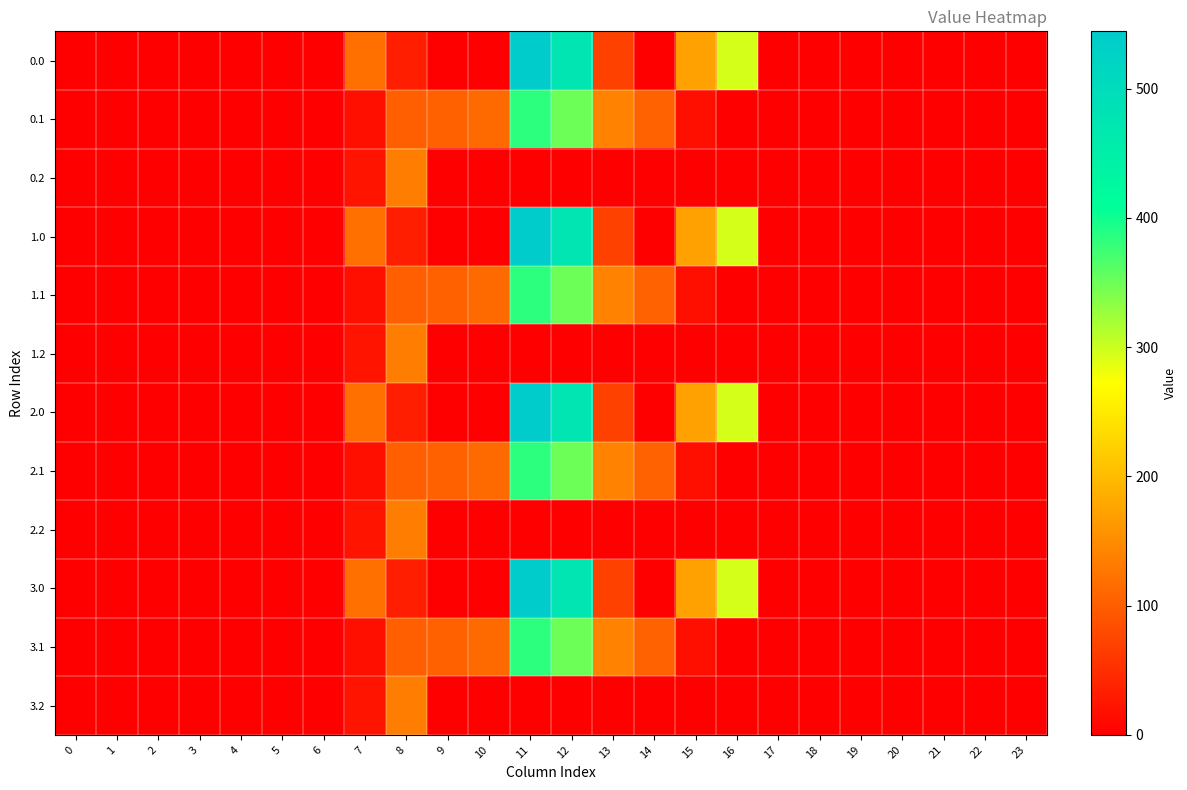

Reading left to right, extract all data points from this chart.

0.0: 0=0.0	1=0.0	2=0.0	3=0.0	4=0.0	5=0.0	6=0.0	7=120.6	8=35.0	9=0.0	10=0.0	11=544.3	12=477.2	13=70.2	14=0.3	15=172.8	16=294.5	17=0.0	18=0.0	19=0.0	20=0.0	21=0.0	22=0.0	23=0.0
0.1: 0=0.0	1=0.0	2=0.0	3=0.0	4=0.0	5=0.0	6=0.0	7=17.7	8=102.3	9=104.8	10=114.0	11=384.7	12=350.8	13=141.2	14=105.5	15=17.3	16=0.0	17=0.0	18=0.0	19=0.0	20=0.0	21=0.0	22=0.0	23=0.0
0.2: 0=0.0	1=0.0	2=0.0	3=0.0	4=0.0	5=0.0	6=0.0	7=22.3	8=134.2	9=0.0	10=0.0	11=0.0	12=0.0	13=0.0	14=0.0	15=0.0	16=0.0	17=0.0	18=0.0	19=0.0	20=0.0	21=0.0	22=0.0	23=0.0
1.0: 0=0.0	1=0.0	2=0.0	3=0.0	4=0.0	5=0.0	6=0.0	7=120.6	8=35.0	9=0.0	10=0.0	11=544.3	12=477.2	13=70.2	14=0.3	15=172.8	16=294.5	17=0.0	18=0.0	19=0.0	20=0.0	21=0.0	22=0.0	23=0.0
1.1: 0=0.0	1=0.0	2=0.0	3=0.0	4=0.0	5=0.0	6=0.0	7=17.7	8=102.3	9=104.8	10=114.0	11=384.7	12=350.8	13=141.2	14=105.5	15=17.3	16=0.0	17=0.0	18=0.0	19=0.0	20=0.0	21=0.0	22=0.0	23=0.0
1.2: 0=0.0	1=0.0	2=0.0	3=0.0	4=0.0	5=0.0	6=0.0	7=22.3	8=134.2	9=0.0	10=0.0	11=0.0	12=0.0	13=0.0	14=0.0	15=0.0	16=0.0	17=0.0	18=0.0	19=0.0	20=0.0	21=0.0	22=0.0	23=0.0
2.0: 0=0.0	1=0.0	2=0.0	3=0.0	4=0.0	5=0.0	6=0.0	7=120.6	8=35.0	9=0.0	10=0.0	11=544.3	12=477.2	13=70.2	14=0.3	15=172.8	16=294.5	17=0.0	18=0.0	19=0.0	20=0.0	21=0.0	22=0.0	23=0.0
2.1: 0=0.0	1=0.0	2=0.0	3=0.0	4=0.0	5=0.0	6=0.0	7=17.7	8=102.3	9=104.8	10=114.0	11=384.7	12=350.8	13=141.2	14=105.5	15=17.3	16=0.0	17=0.0	18=0.0	19=0.0	20=0.0	21=0.0	22=0.0	23=0.0
2.2: 0=0.0	1=0.0	2=0.0	3=0.0	4=0.0	5=0.0	6=0.0	7=22.3	8=134.2	9=0.0	10=0.0	11=0.0	12=0.0	13=0.0	14=0.0	15=0.0	16=0.0	17=0.0	18=0.0	19=0.0	20=0.0	21=0.0	22=0.0	23=0.0
3.0: 0=0.0	1=0.0	2=0.0	3=0.0	4=0.0	5=0.0	6=0.0	7=120.6	8=35.0	9=0.0	10=0.0	11=544.3	12=477.2	13=70.2	14=0.3	15=172.8	16=294.5	17=0.0	18=0.0	19=0.0	20=0.0	21=0.0	22=0.0	23=0.0
3.1: 0=0.0	1=0.0	2=0.0	3=0.0	4=0.0	5=0.0	6=0.0	7=17.7	8=102.3	9=104.8	10=114.0	11=384.7	12=350.8	13=141.2	14=105.5	15=17.3	16=0.0	17=0.0	18=0.0	19=0.0	20=0.0	21=0.0	22=0.0	23=0.0
3.2: 0=0.0	1=0.0	2=0.0	3=0.0	4=0.0	5=0.0	6=0.0	7=22.3	8=134.2	9=0.0	10=0.0	11=0.0	12=0.0	13=0.0	14=0.0	15=0.0	16=0.0	17=0.0	18=0.0	19=0.0	20=0.0	21=0.0	22=0.0	23=0.0